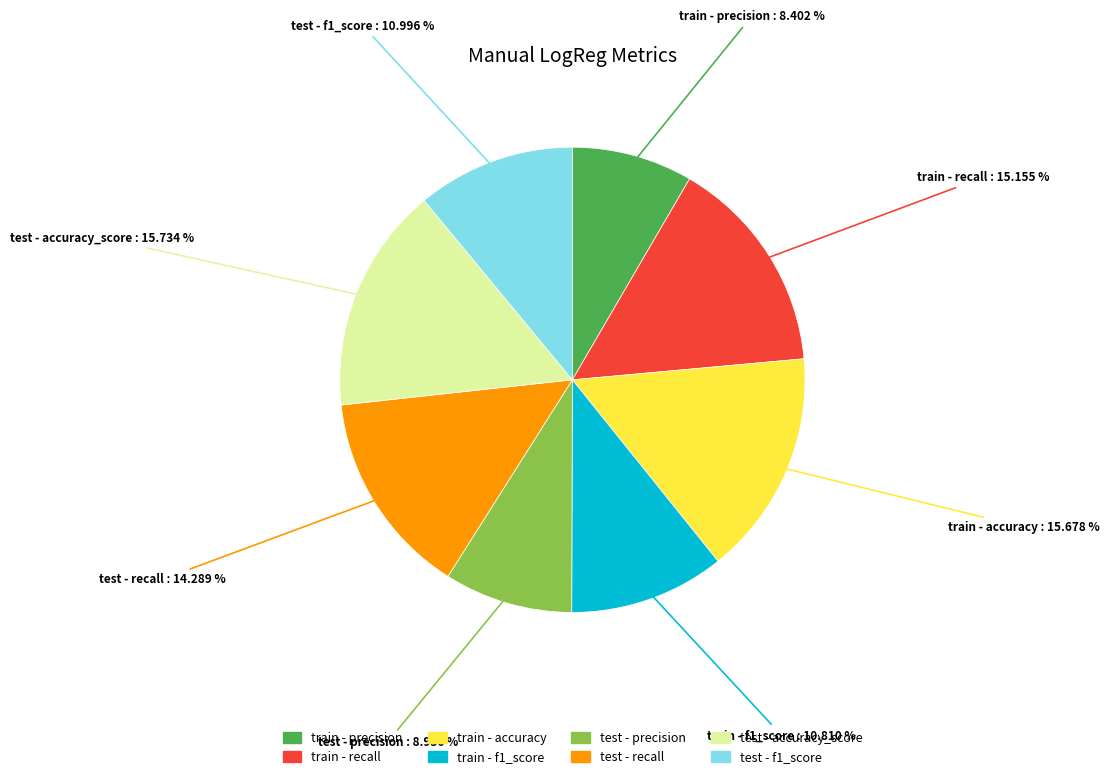

Is there any slice that represents more than half of the pie?

No